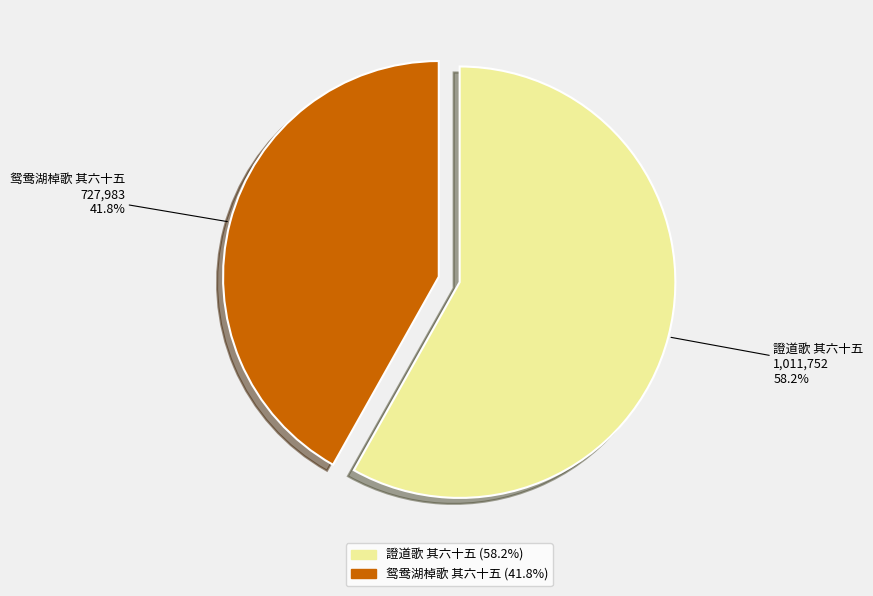

Does 鸳鸯湖棹歌 其六十五 account for over 50% of the chart?

No